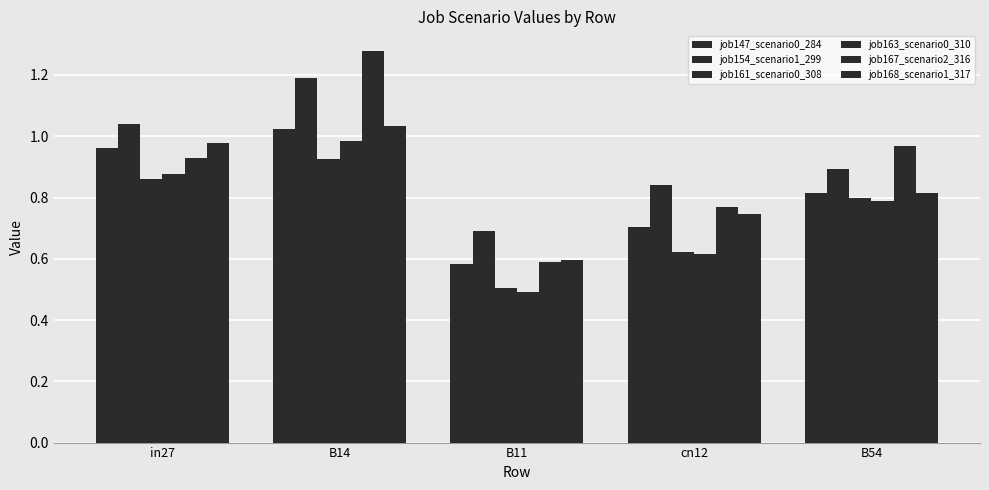

At which category is the sum across all series the highest?

B14